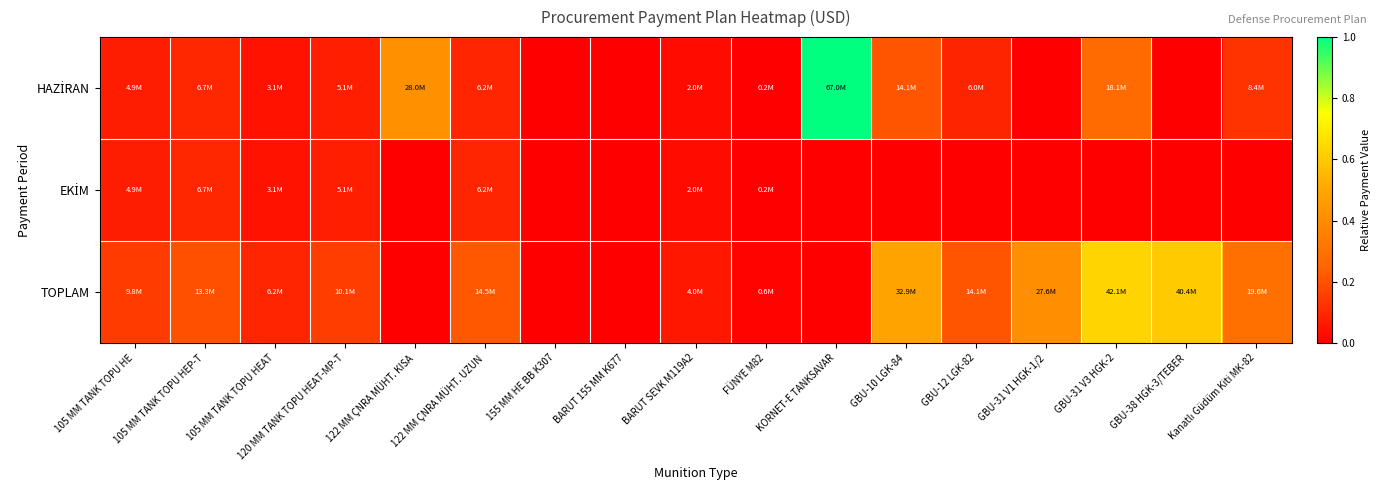

What is the difference between the highest and lowest values at 122 MM ÇNRA MÜHT. KISA?

0.4